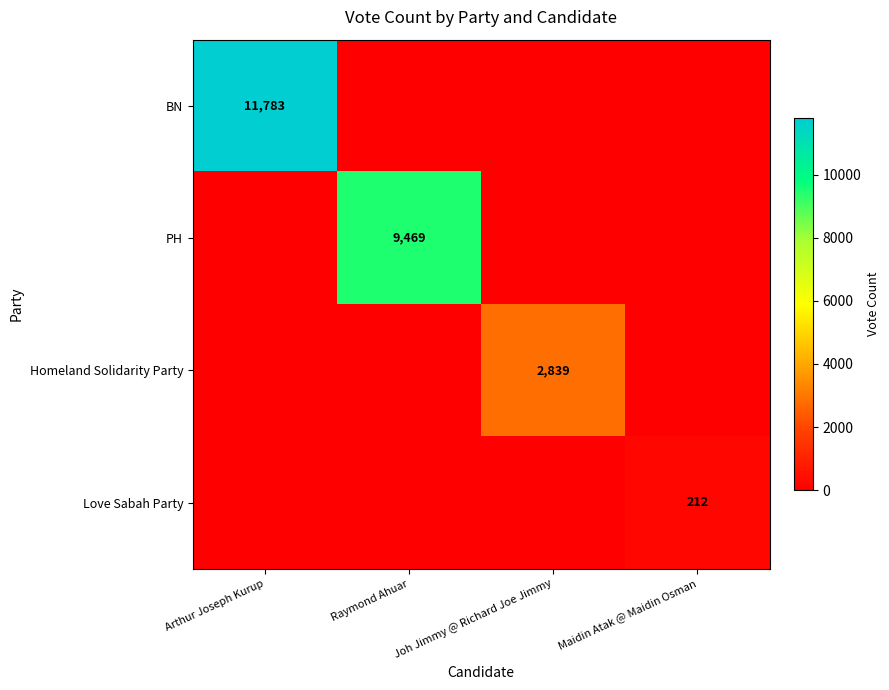

Which has a higher value, Arthur Joseph Kurup or Joh Jimmy @ Richard Joe Jimmy?

Arthur Joseph Kurup